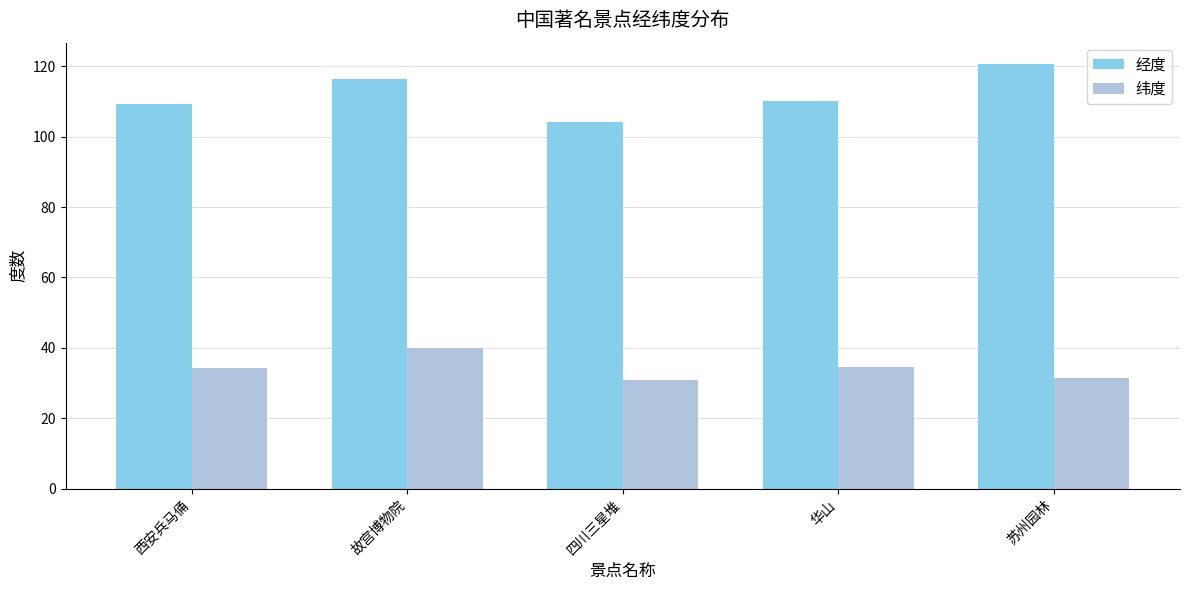

What is the maximum value for 经度?

120.6